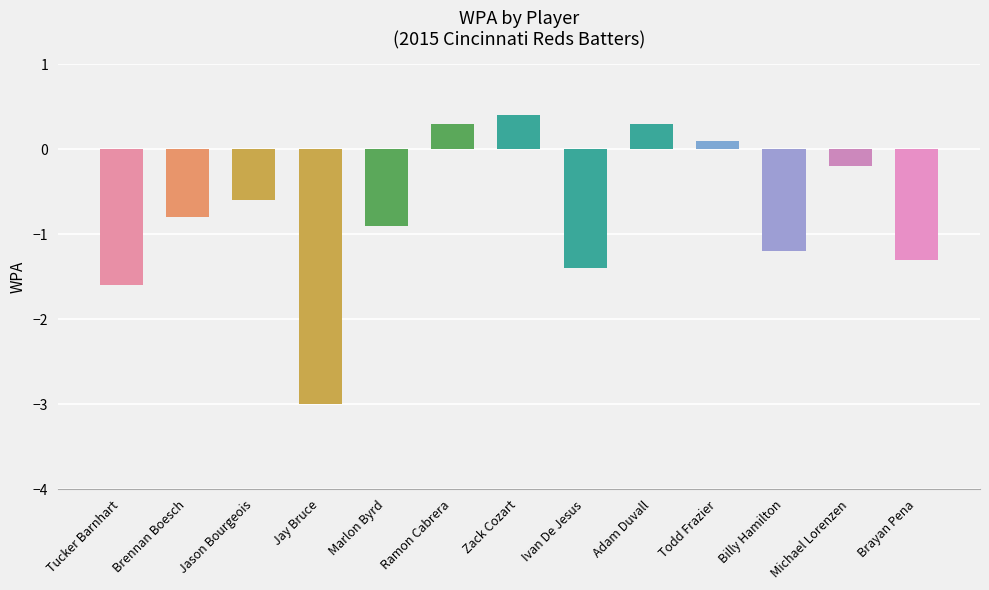

Count the number of categories in the chart.

13